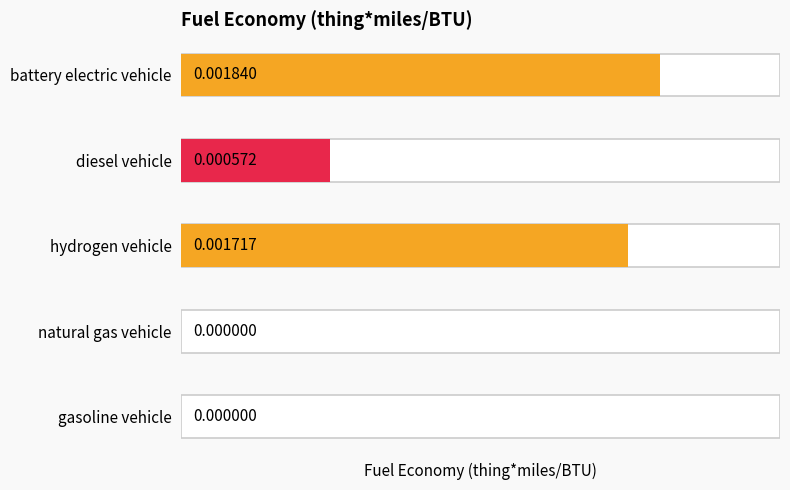

Rank the categories by value from highest to lowest.

battery electric vehicle, hydrogen vehicle, diesel vehicle, natural gas vehicle, gasoline vehicle